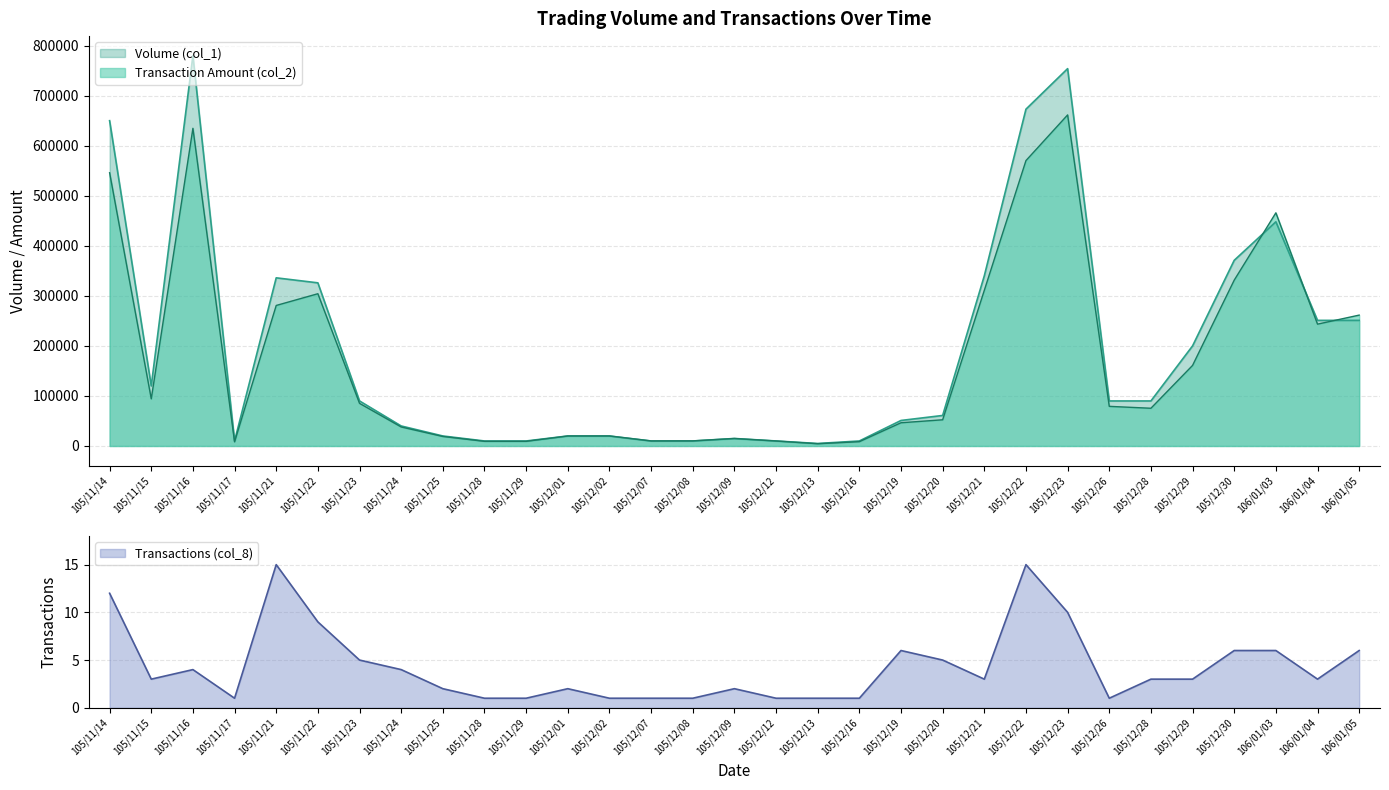

Read the Volume (col_1) value at 105/12/20, to the nearest 50.

61000